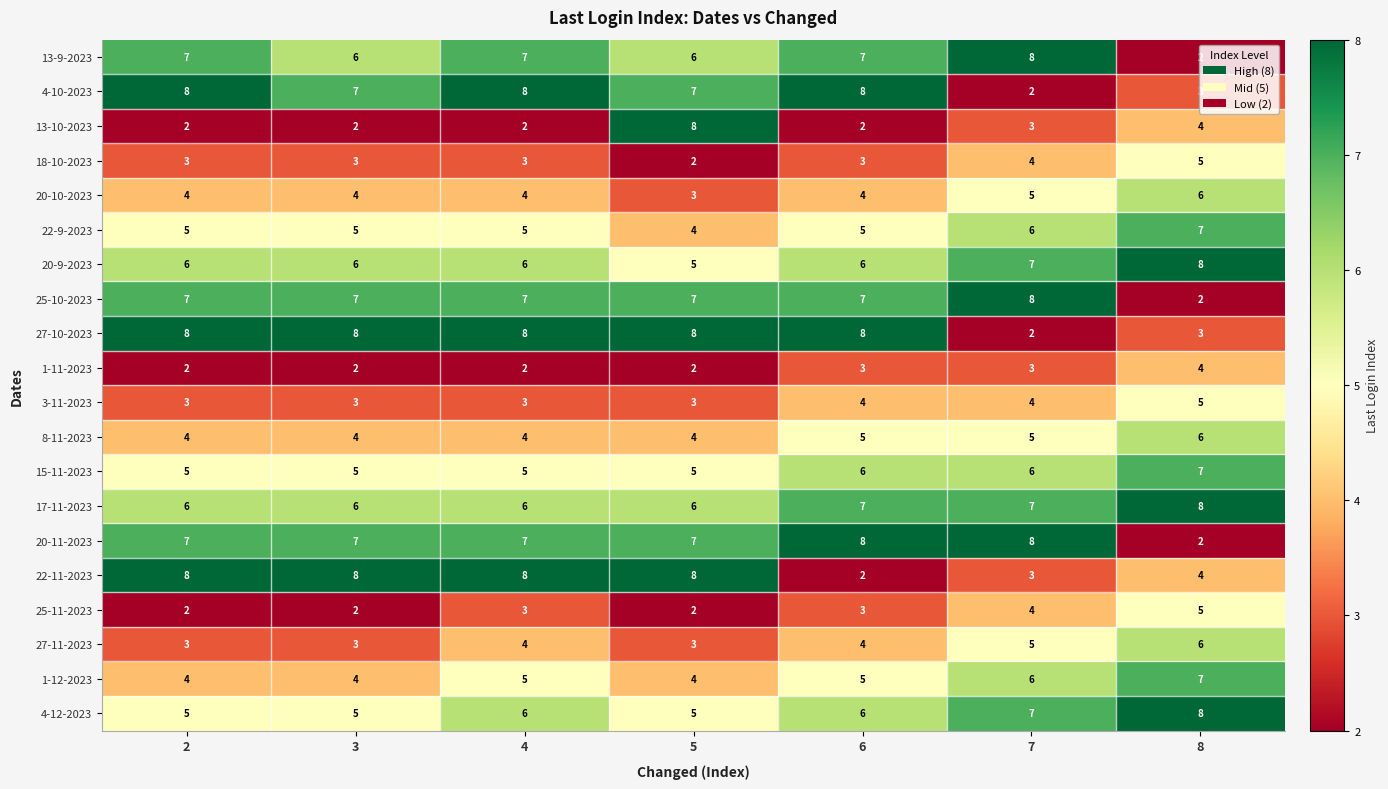

At how many categories does at least one series exceed 3?

7